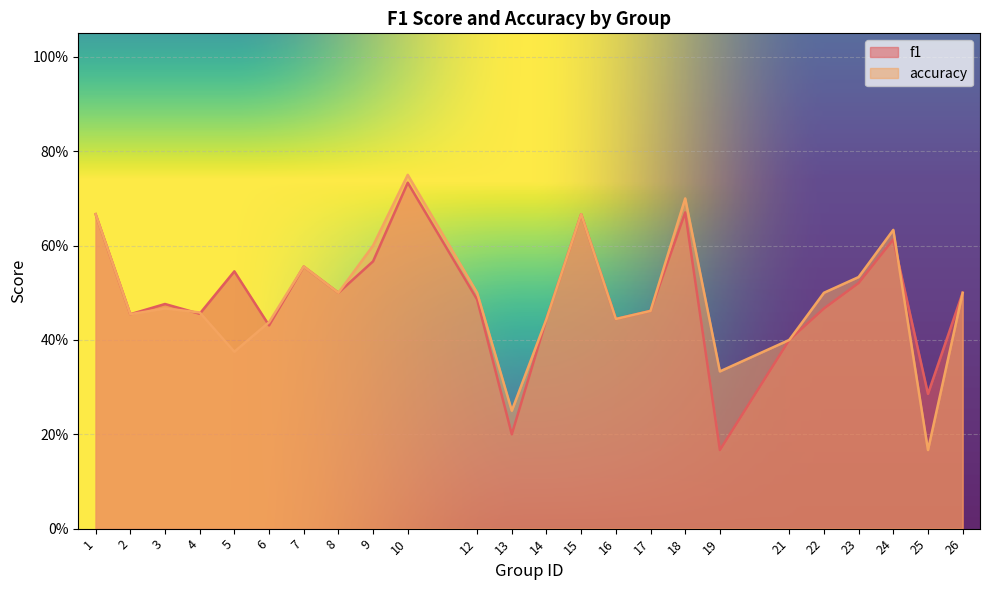

Reading right to left, extract all data points from this chart.

f1: 0.5	0.3	0.6	0.5	0.5	0.4	0.2	0.7	0.5	0.4	0.7	0.4	0.2	0.5	0.7	0.6	0.5	0.6	0.4	0.5	0.5	0.5	0.5	0.7
accuracy: 0.5	0.2	0.6	0.5	0.5	0.4	0.3	0.7	0.5	0.4	0.7	0.4	0.2	0.5	0.8	0.6	0.5	0.6	0.4	0.4	0.5	0.5	0.5	0.7